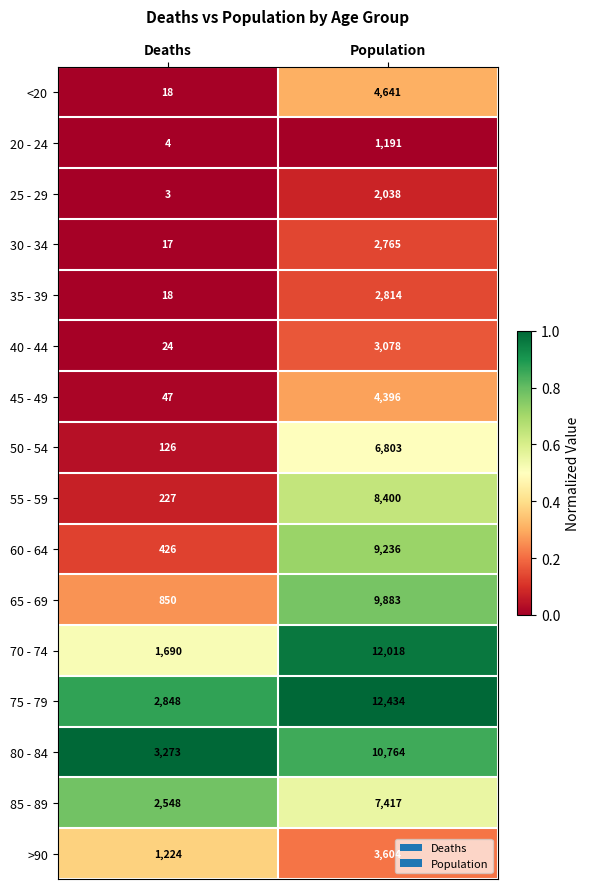

True or false: 50 - 54 has a value of 44 at Deaths.

False